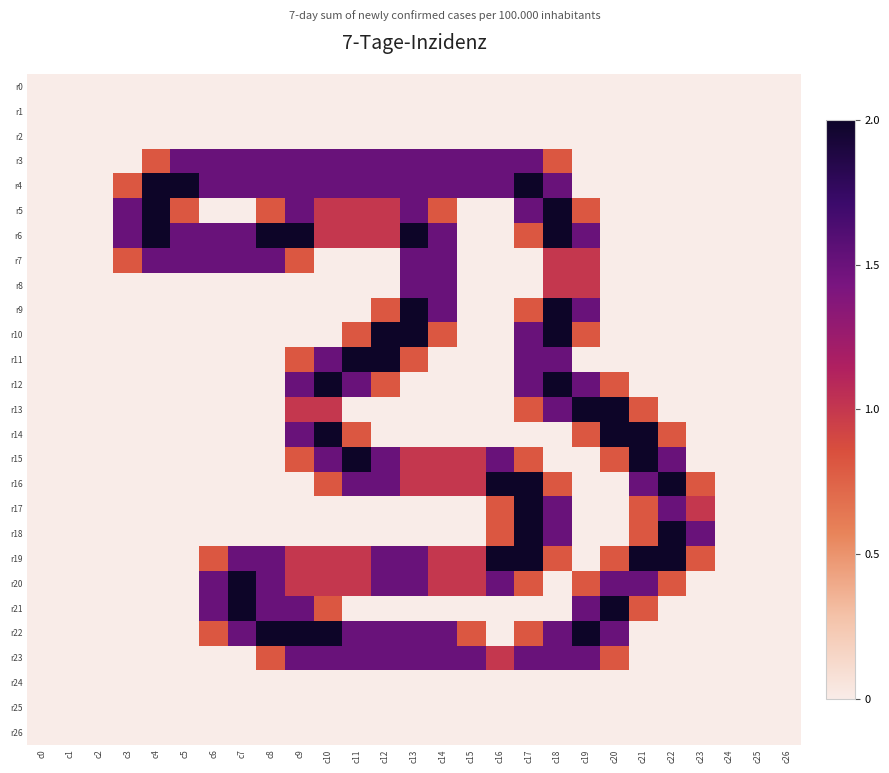

What is the difference between the highest and lowest values at c18?

2.0